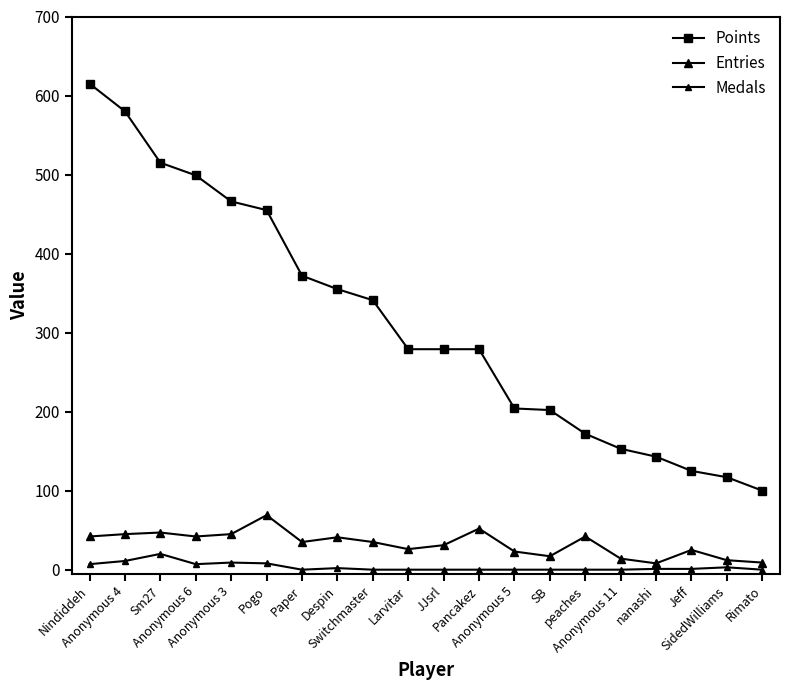

How many values in the Points series are below 279?

8